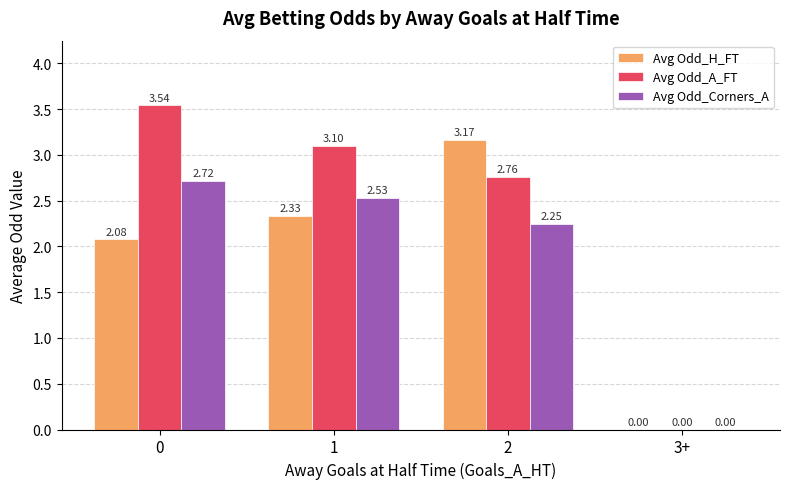

What is the sum of all Avg Odd_H_FT values?

7.6